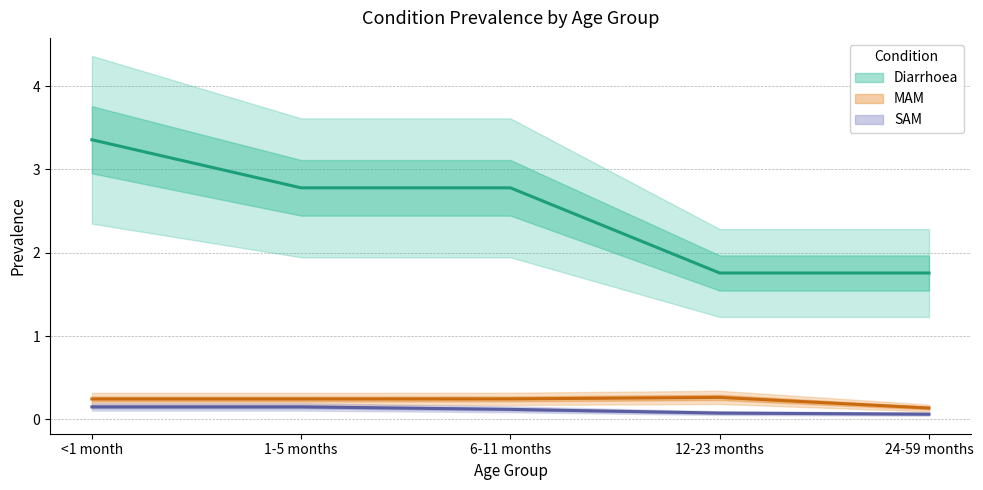

How many lines are shown in the chart?

3